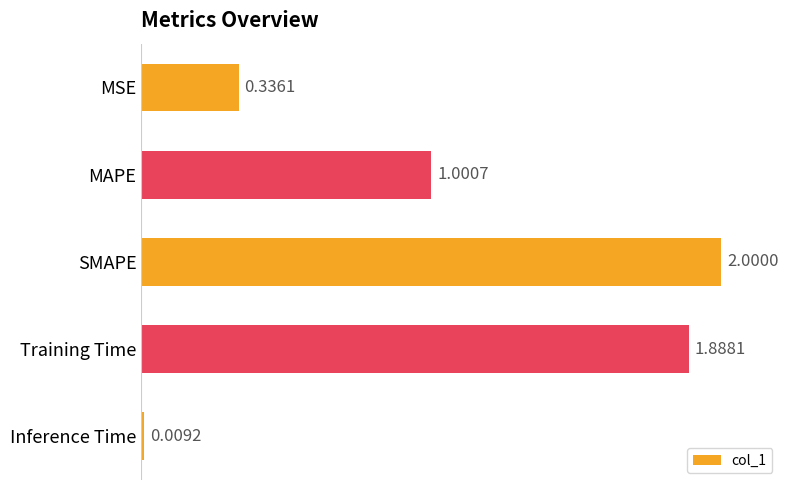

Which category has the highest value across all series?

SMAPE